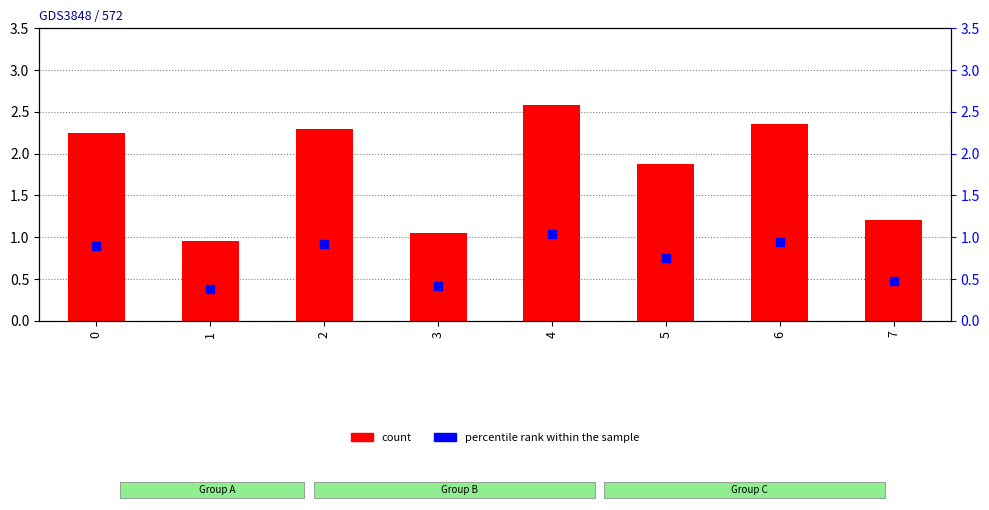

Approximately how many times larger is the value at 4 compared to 5?

1.4